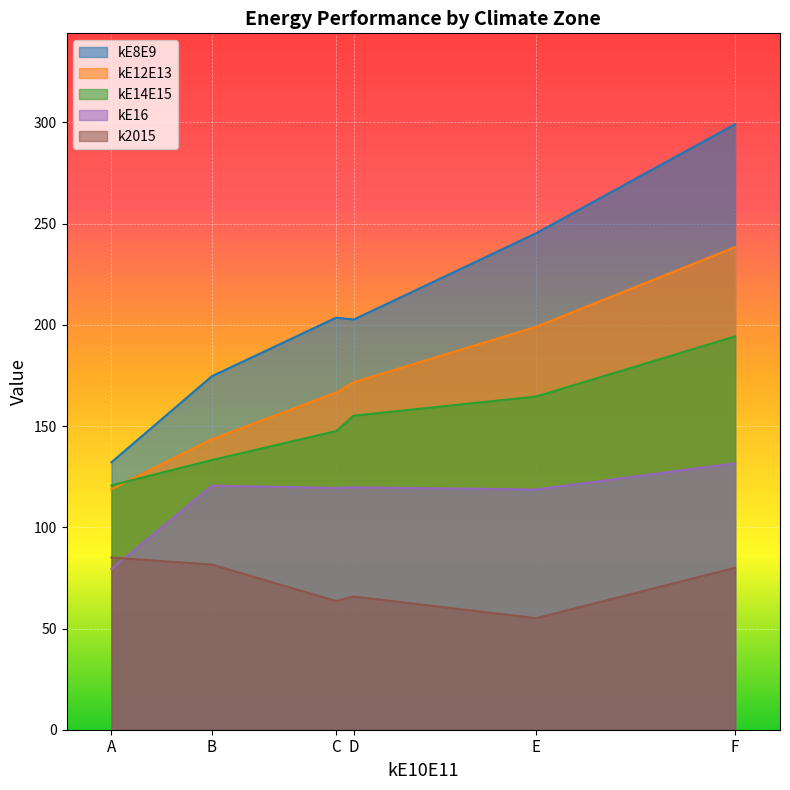

What is the sum of the k2015 values at A and E?

140.2